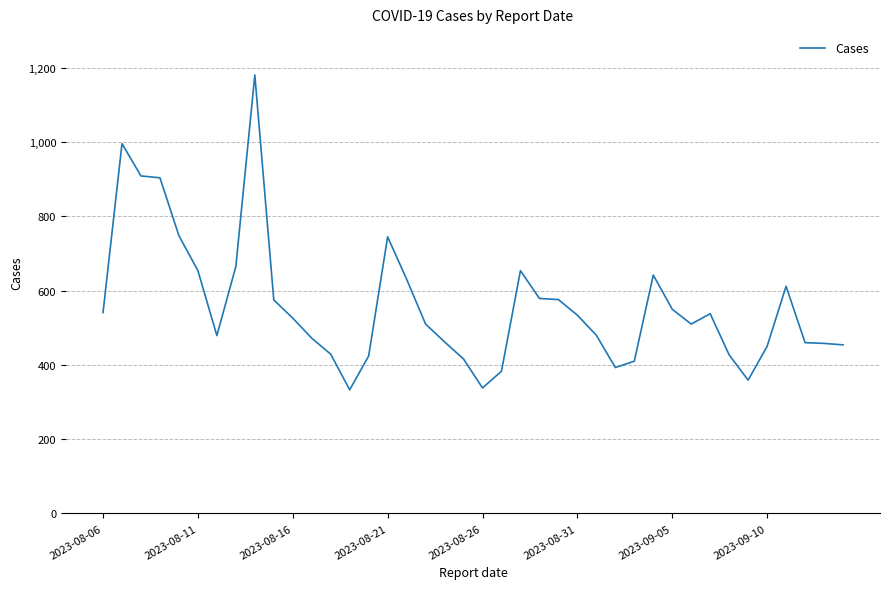

What is the maximum value shown in the chart?

1181